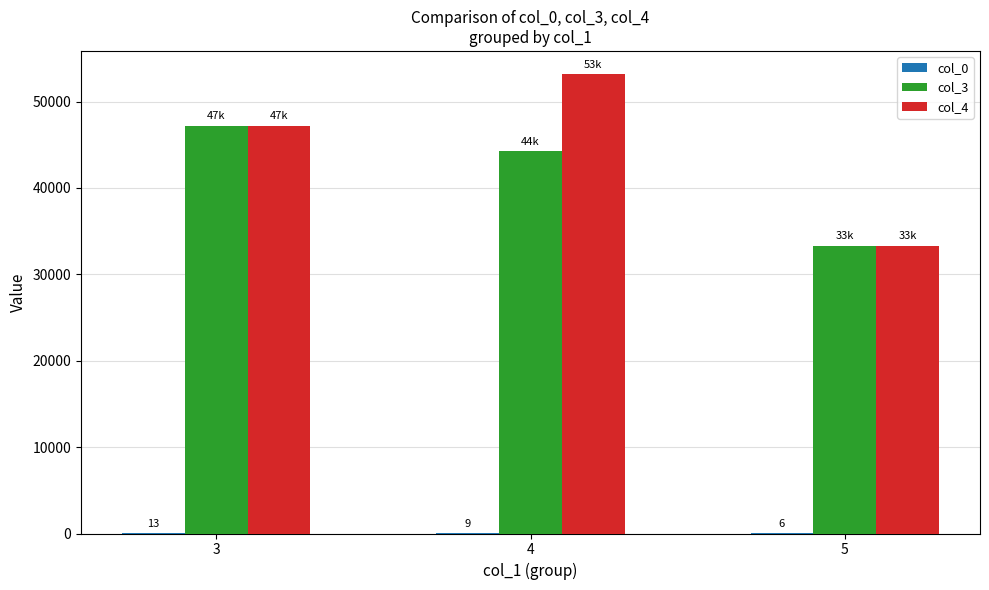

What is the maximum value shown in the chart?

53205.1